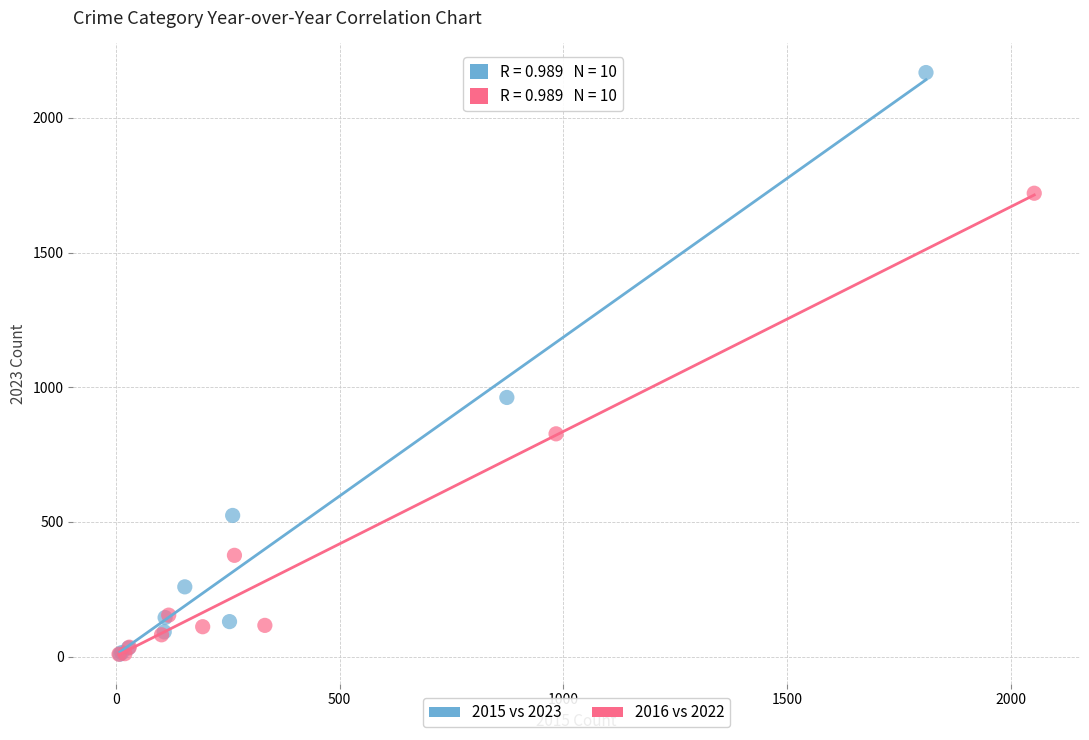

Which series has the widest spread of Y values?

2015 vs 2023